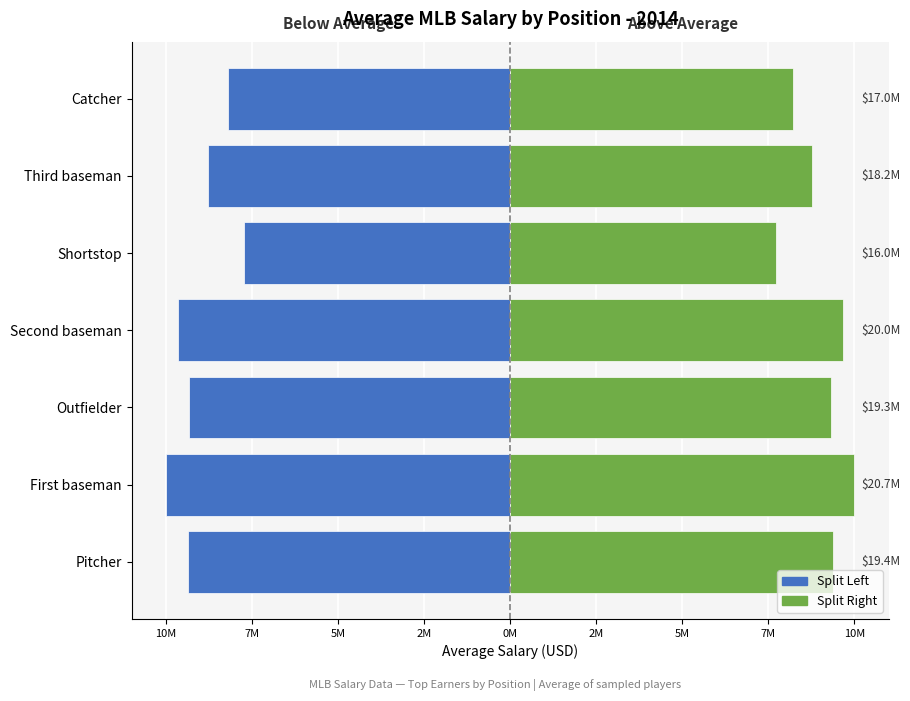

What are all the series names shown in the legend?

Left (−), Right (+)